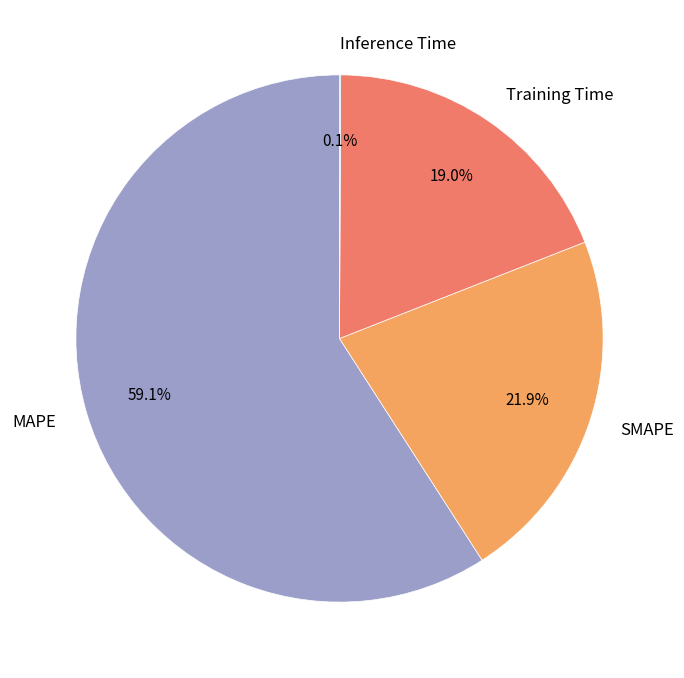

Is there any slice that represents more than half of the pie?

Yes